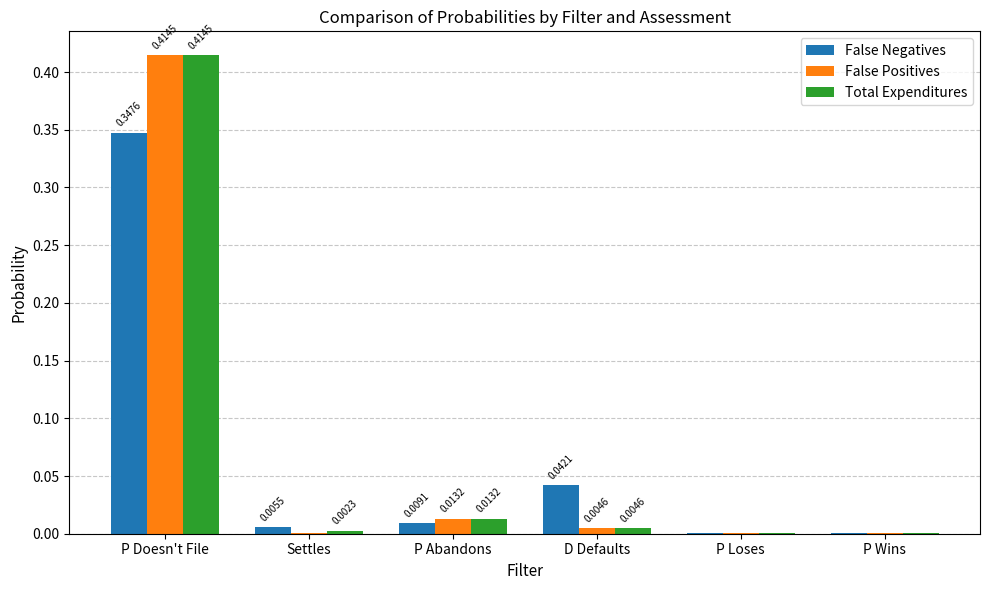

Between P Abandons and D Defaults, which series saw the biggest shift?

False Negatives